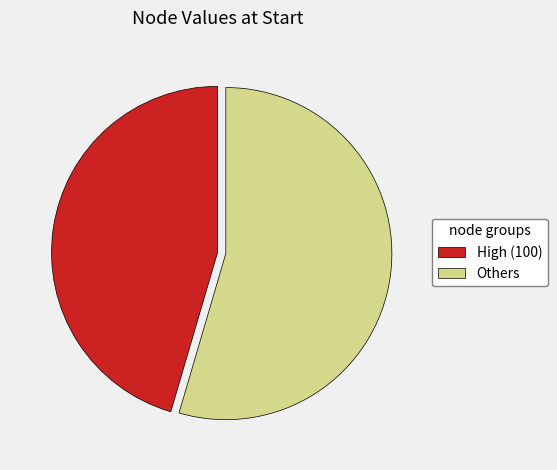

Combined, do Others and High (100) account for over 50%?

Yes